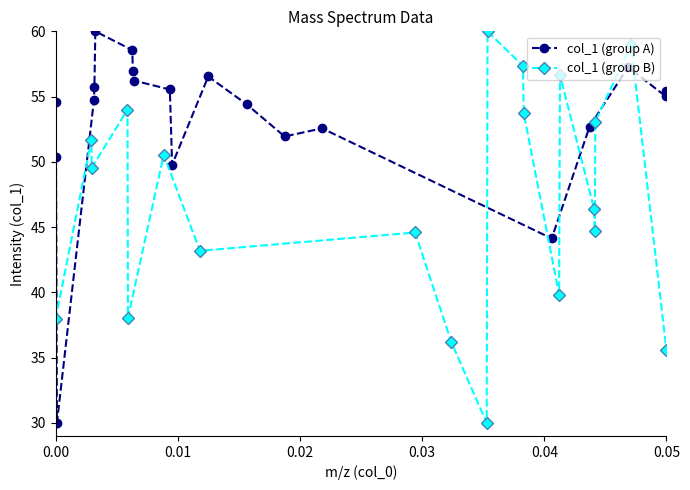

Reading left to right, what are all the values shown in this chart?

col_1 (group A): 54.6	50.4	30.0	54.7	55.7	60.0	58.6	57.0	56.2	55.5	49.8	56.5	54.4	51.9	52.6	44.1	52.7	57.3	55.0	55.4
col_1 (group B): 37.9	51.7	49.6	54.0	38.0	50.6	43.2	44.6	36.2	30.0	60.0	57.3	53.7	39.8	56.7	46.4	44.7	53.1	59.0	35.6